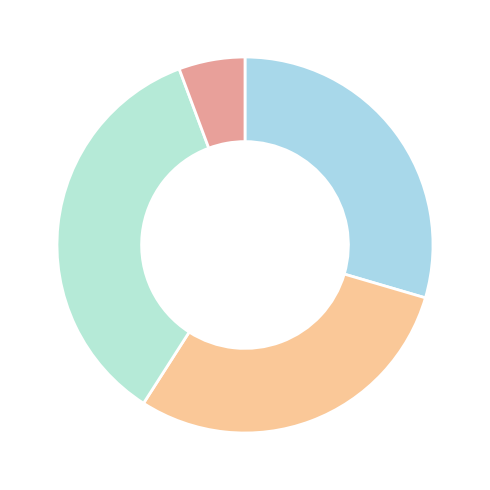

To the nearest percent, what is the average slice percentage?

25%